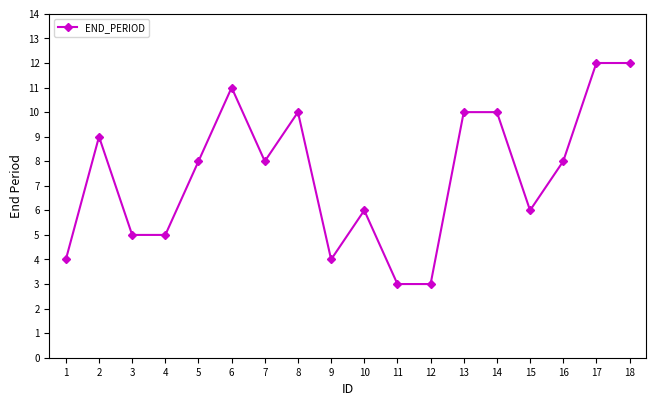

Count the number of data series in this chart.

1